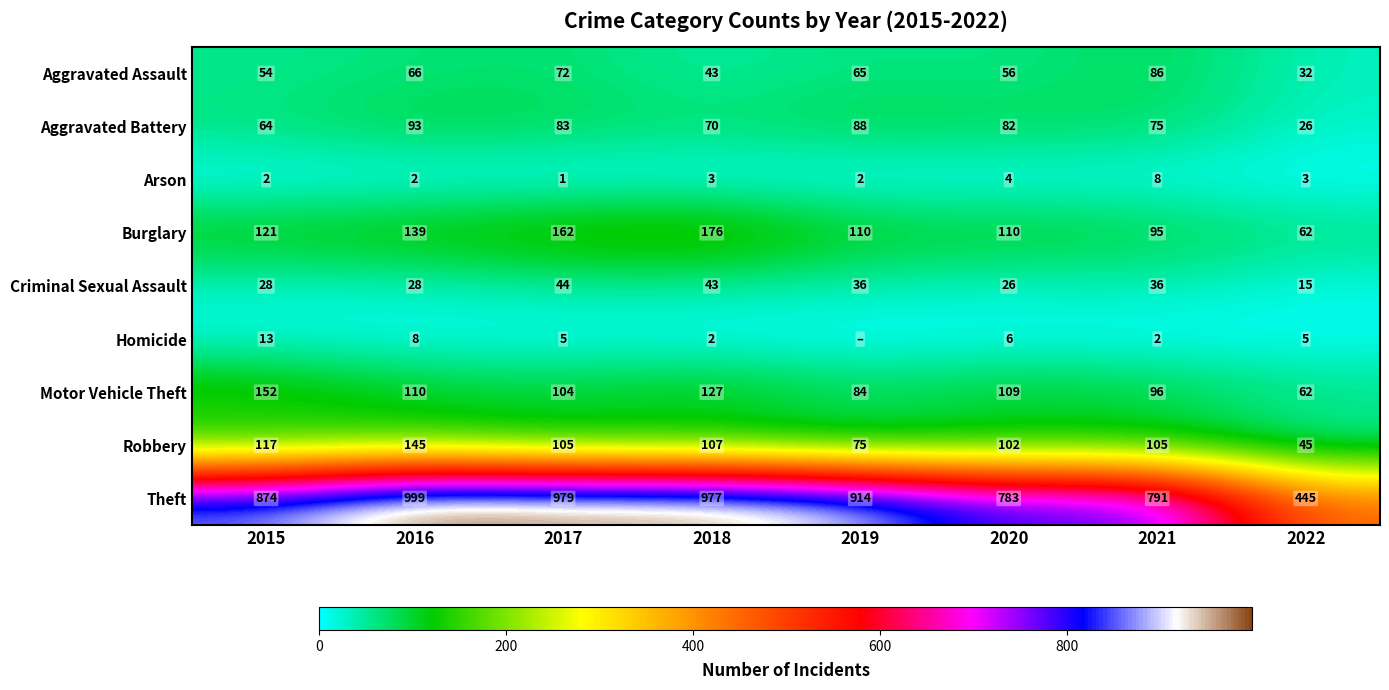

Rank the series at 2021 from lowest to highest value.

Homicide, Arson, Criminal Sexual Assault, Aggravated Battery, Aggravated Assault, Burglary, Motor Vehicle Theft, Robbery, Theft